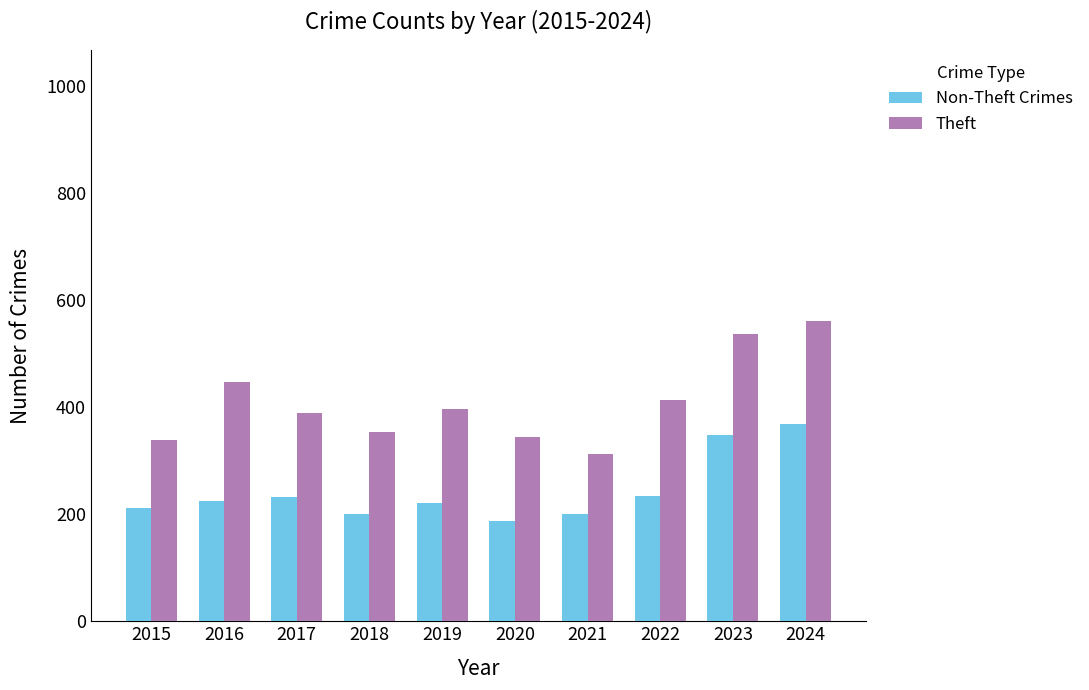

What is the total value across all series at 2022?

649